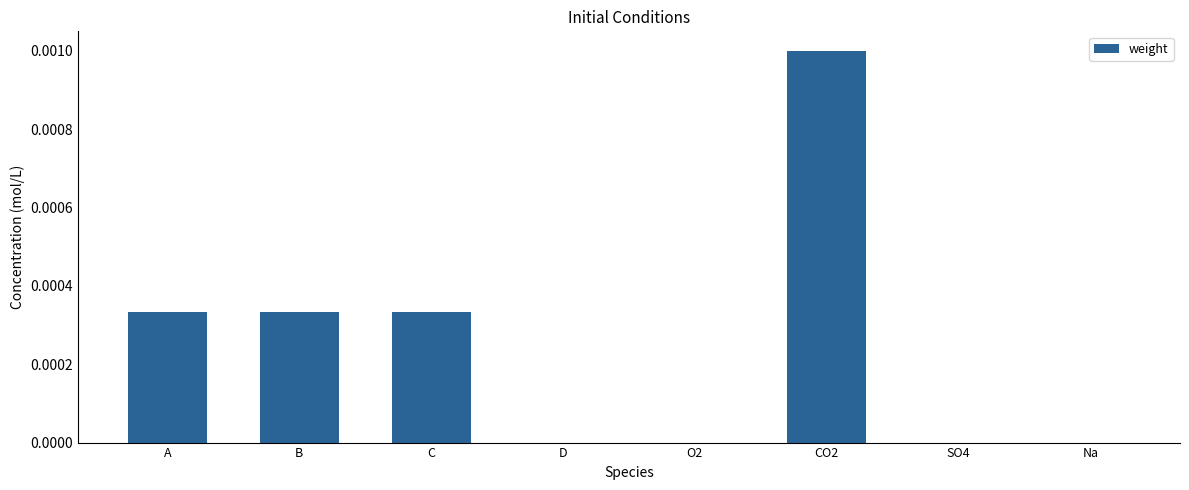

True or false: the data shows 0.0 at CO2.

True